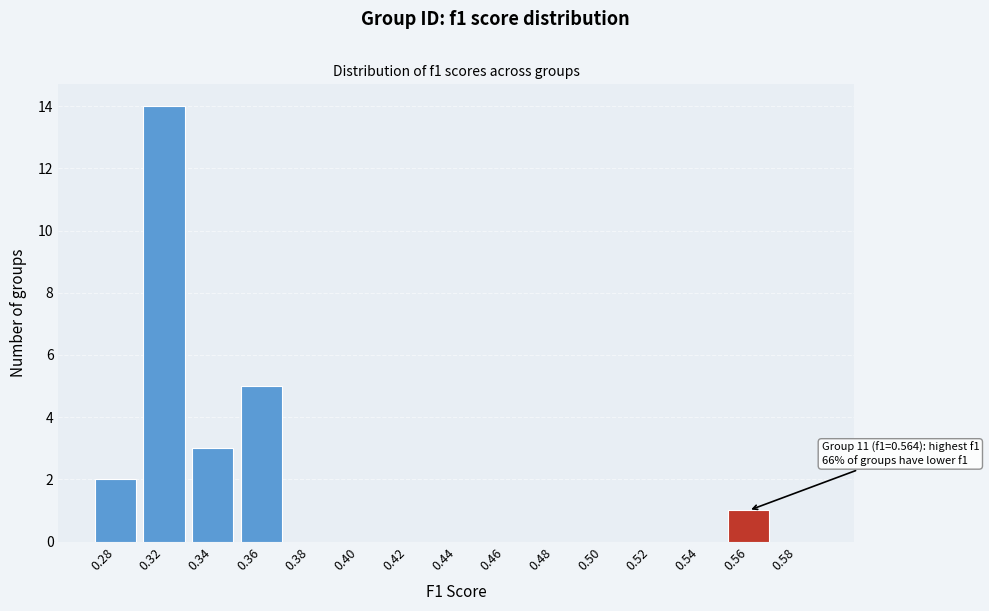

Reading right to left, extract all data points from this chart.

0.58=0	0.56=1	0.54=0	0.52=0	0.50=0	0.48=0	0.46=0	0.44=0	0.42=0	0.40=0	0.38=0	0.36=5	0.34=3	0.32=14	0.28=2